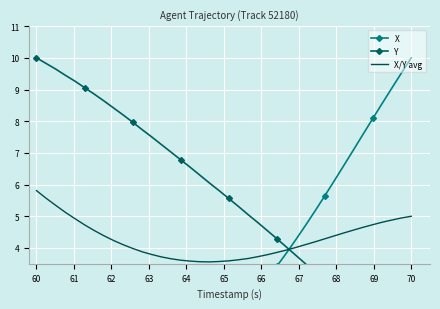

Which series has the widest spread of values?

X